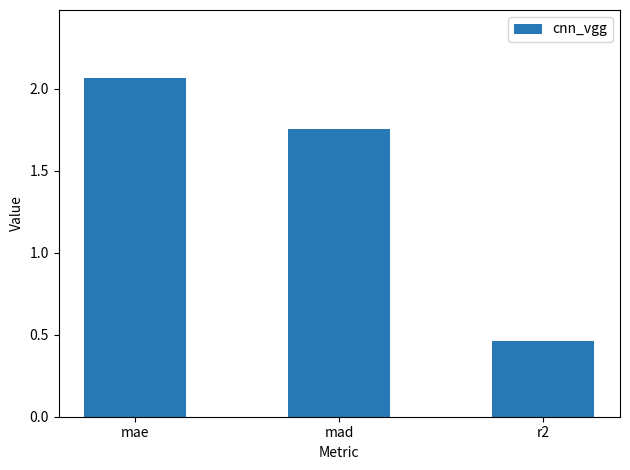

The chart shows a value of 0.8 at r2. True or false?

False